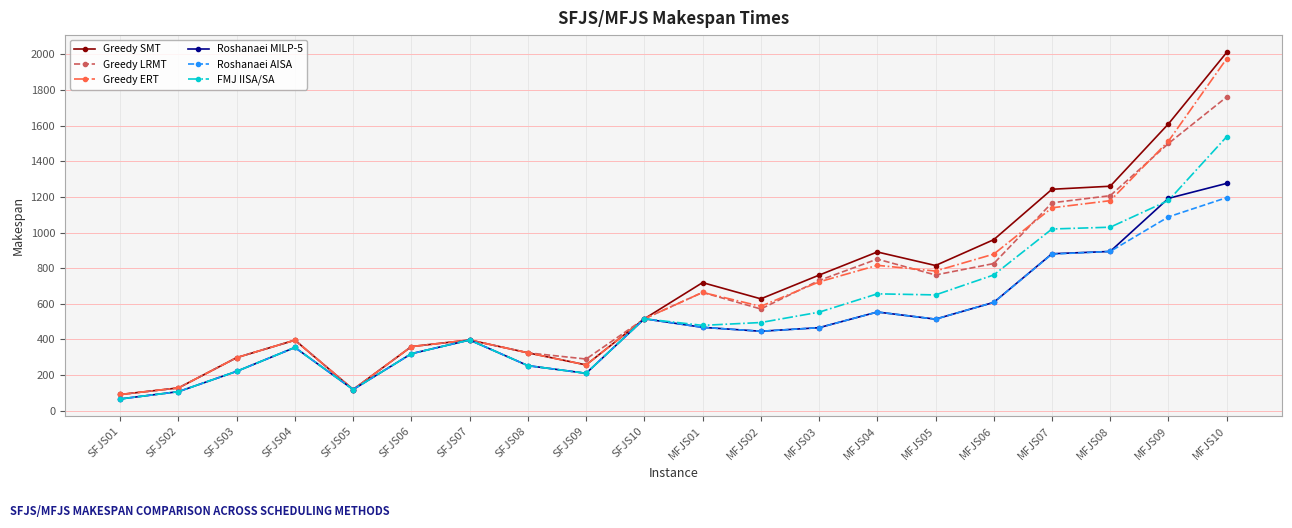

Which series has the largest total across all categories?

Greedy SMT